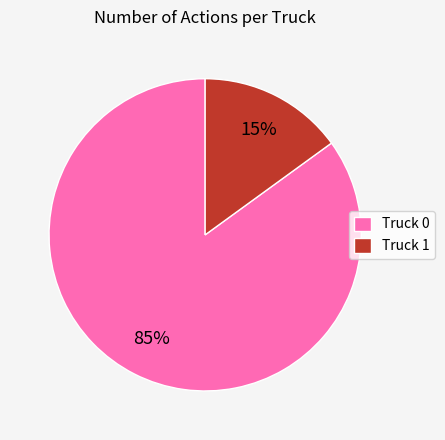

What is the smallest slice in the pie chart?

Truck 1